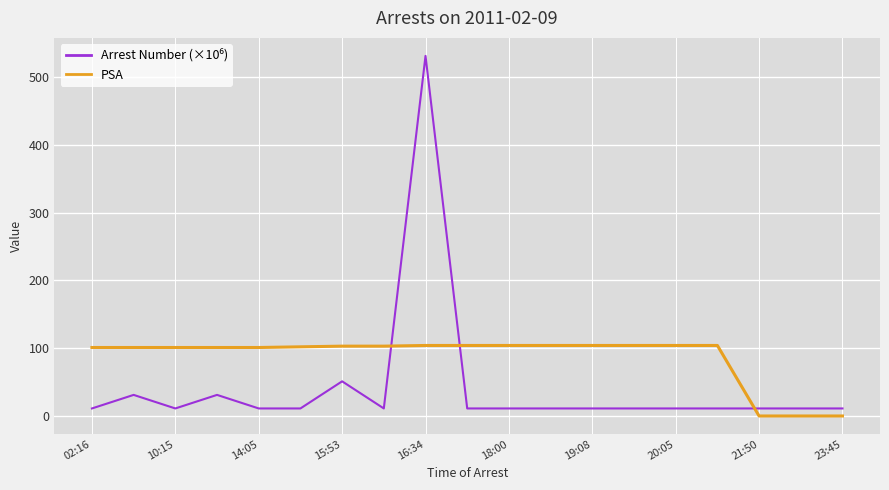

What is the difference between the maximum and minimum values in the PSA series?

104.0